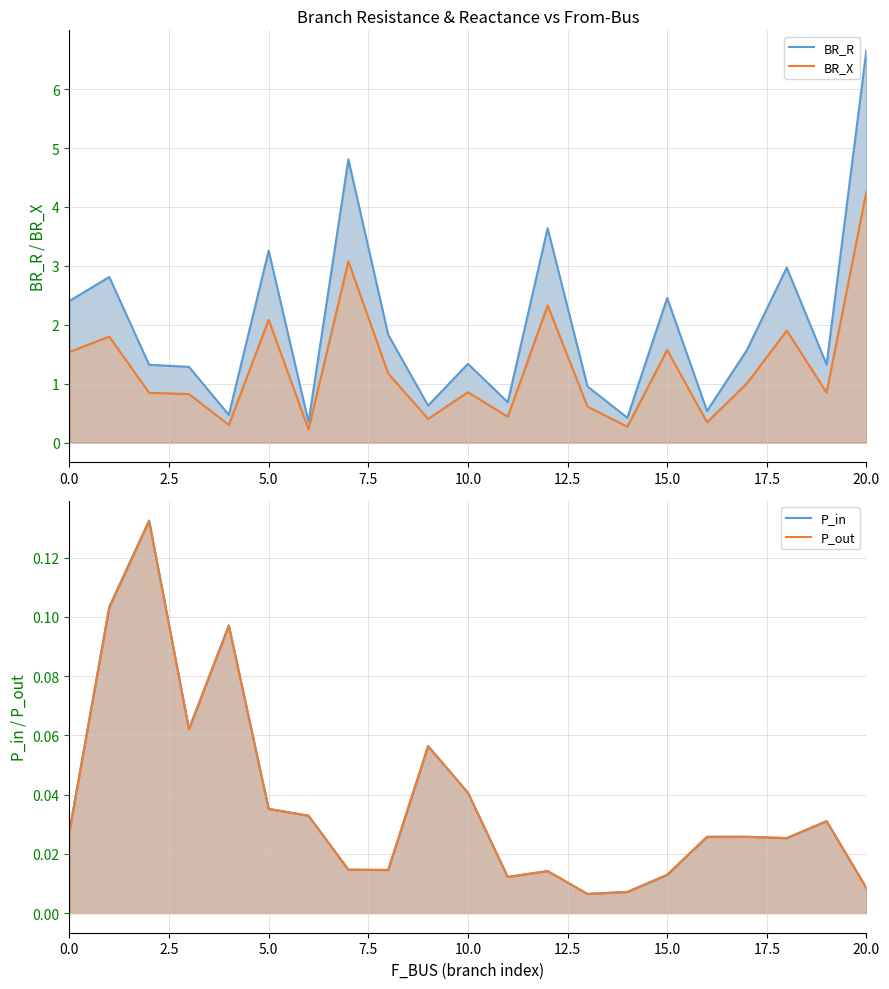

Is the value of BR_X at 17.5 greater than the value of BR_R at 14?

Yes